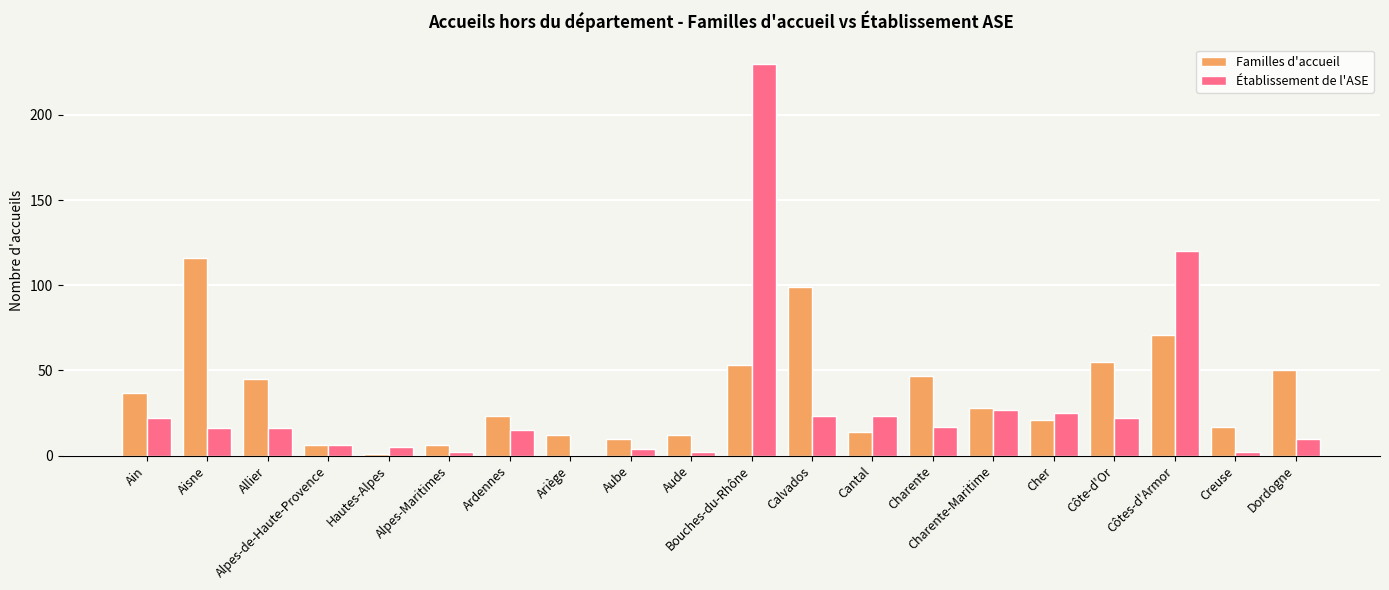

What is the sum of the Familles d'accueil values at Cantal and Alpes-de-Haute-Provence?

20